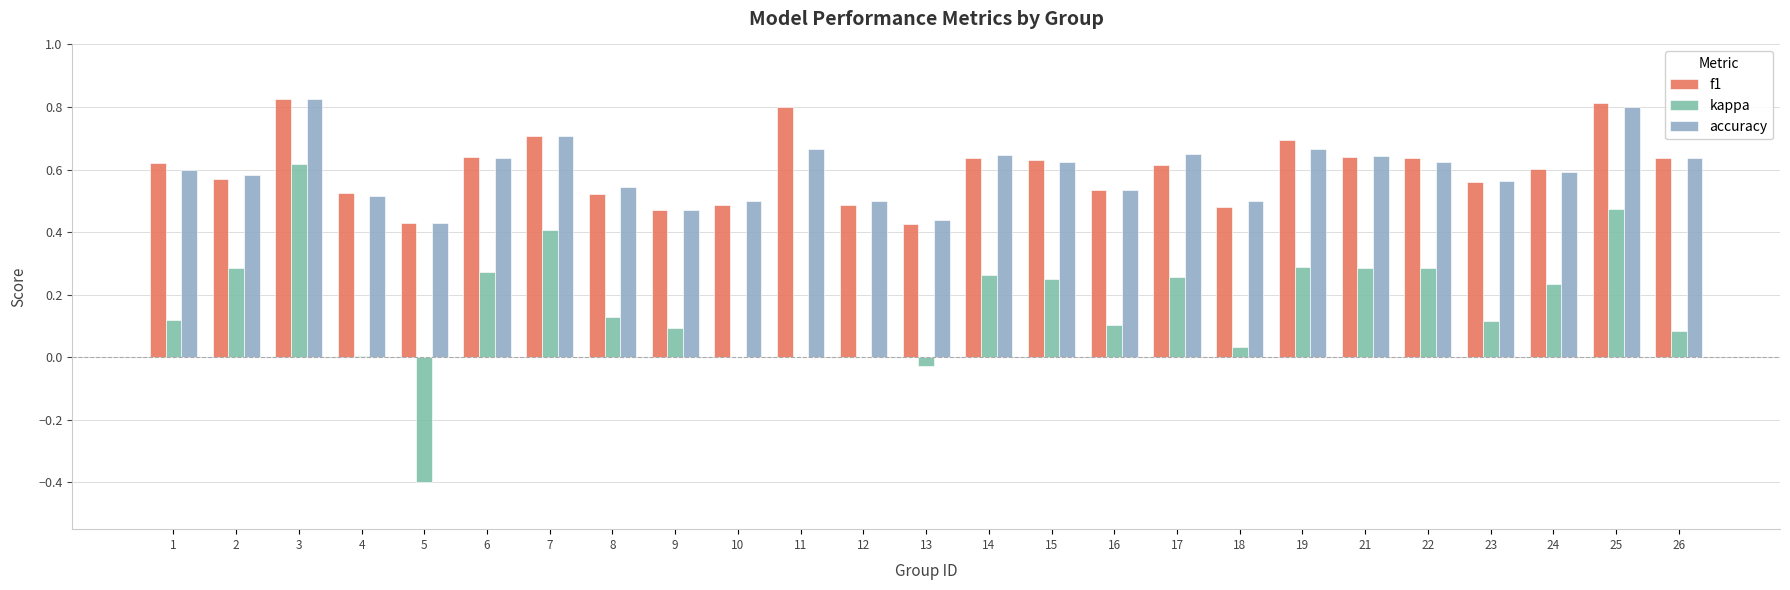

Is the value of accuracy at 11 greater than the value of kappa at 17?

Yes